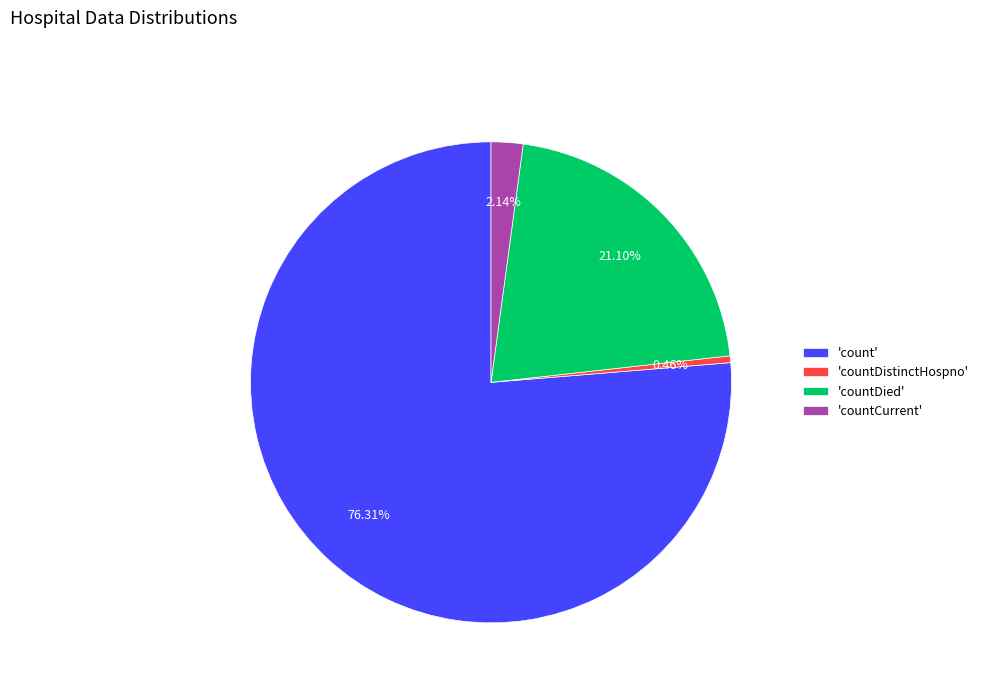

Which slice is the smallest?

'countDistinctHospno'